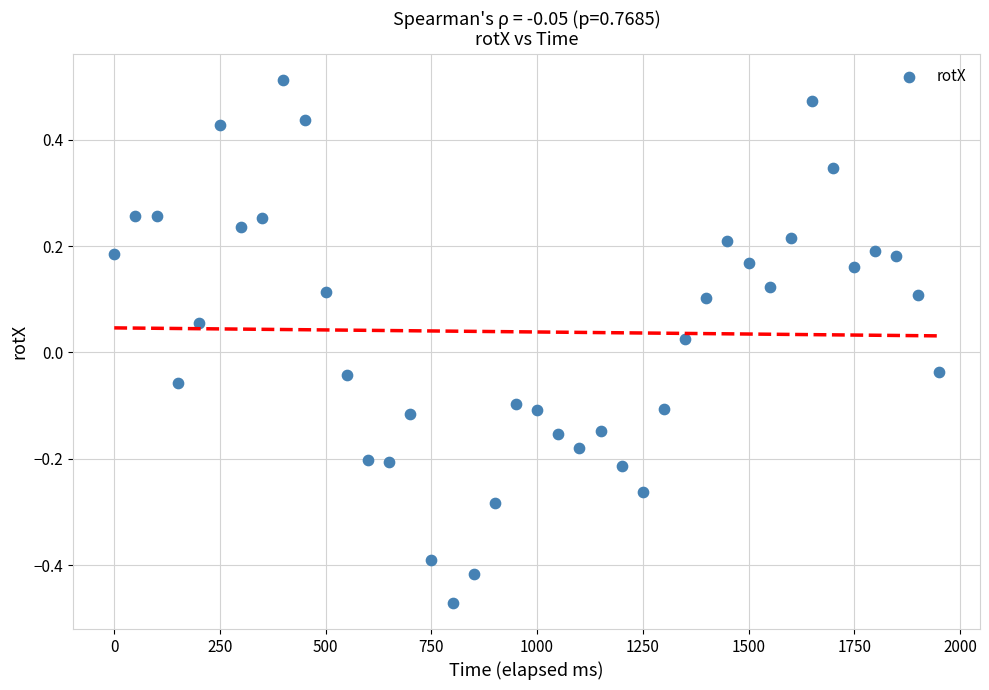

What is the range of X values (max minus min)?

1950.0